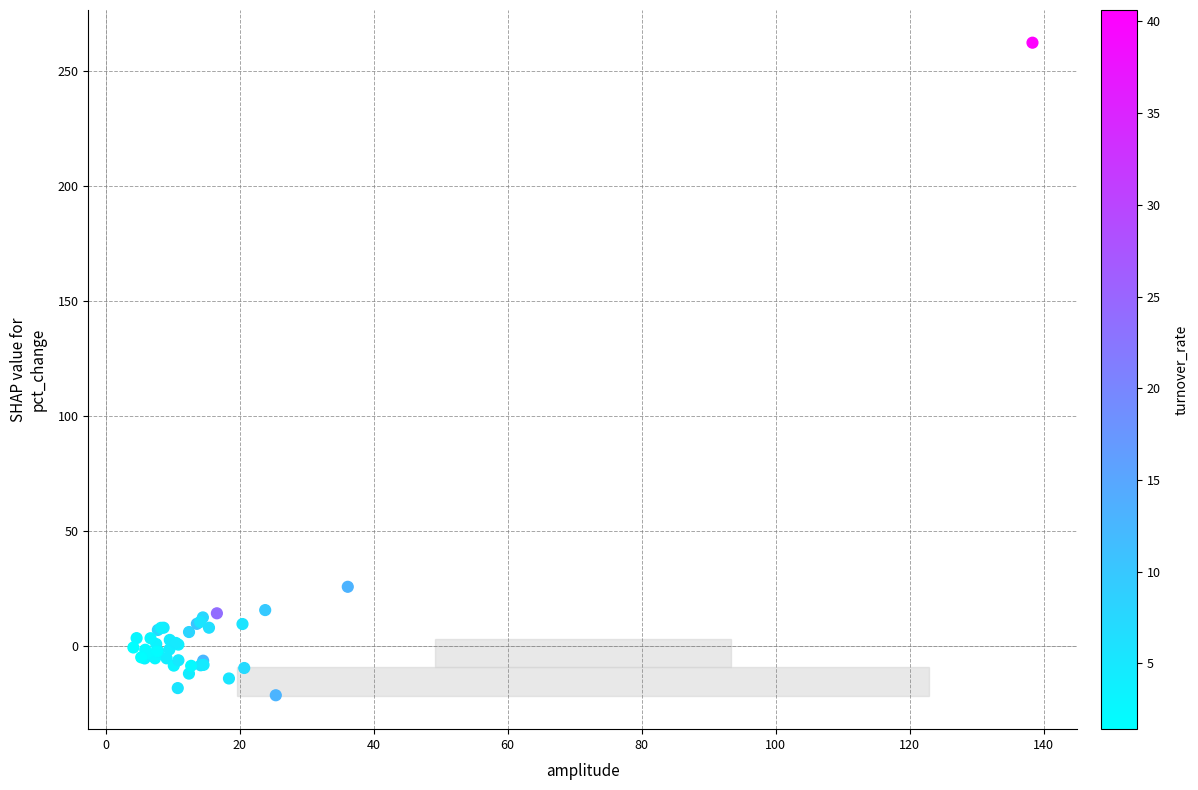

What Y value in the scatter plot is closest to 120?

25.7